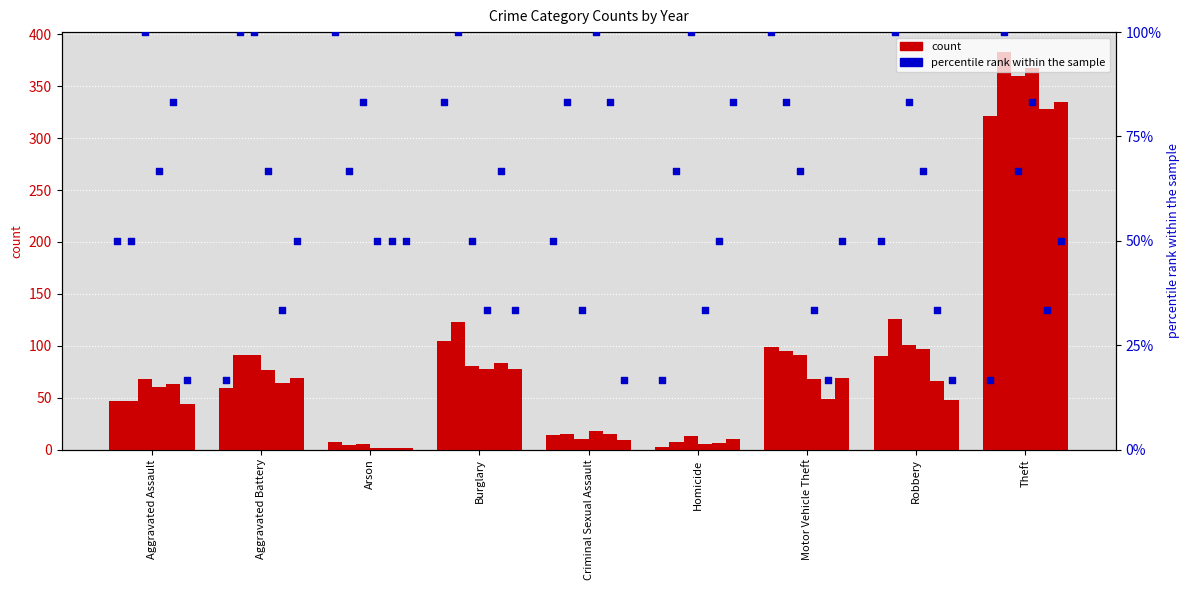

What is the change in value from Arson to Homicide?

-83.3